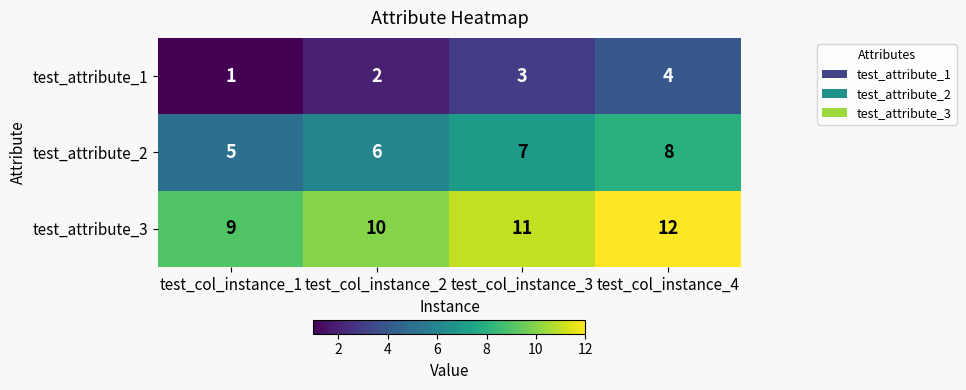

At which category is the sum across all series the highest?

test_col_instance_4